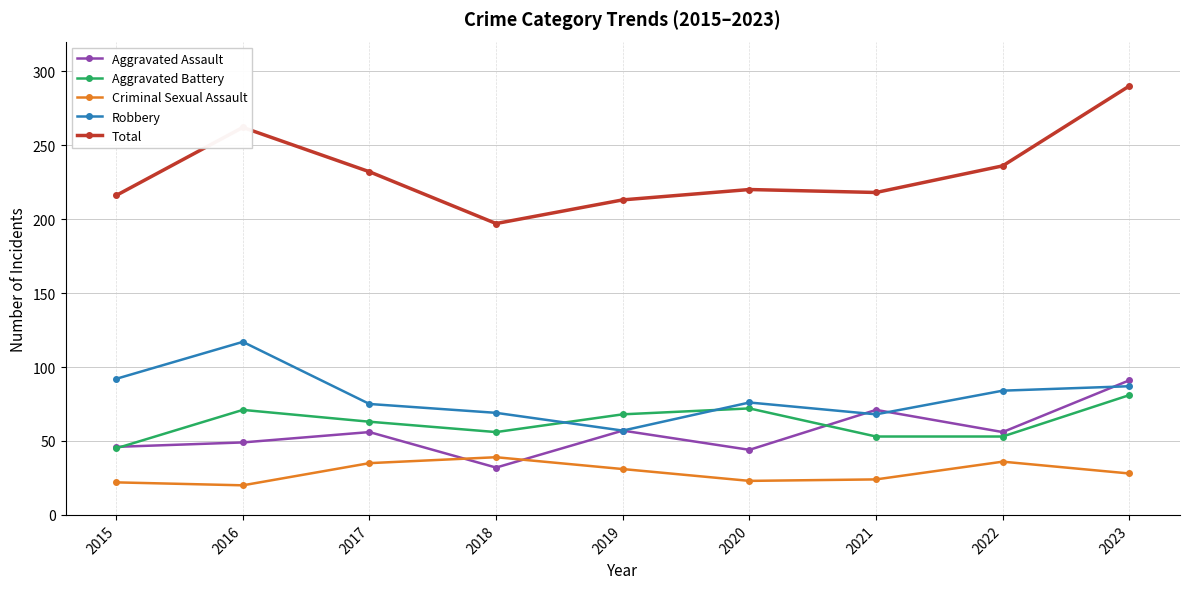

Which series has the largest range (max minus min)?

Total